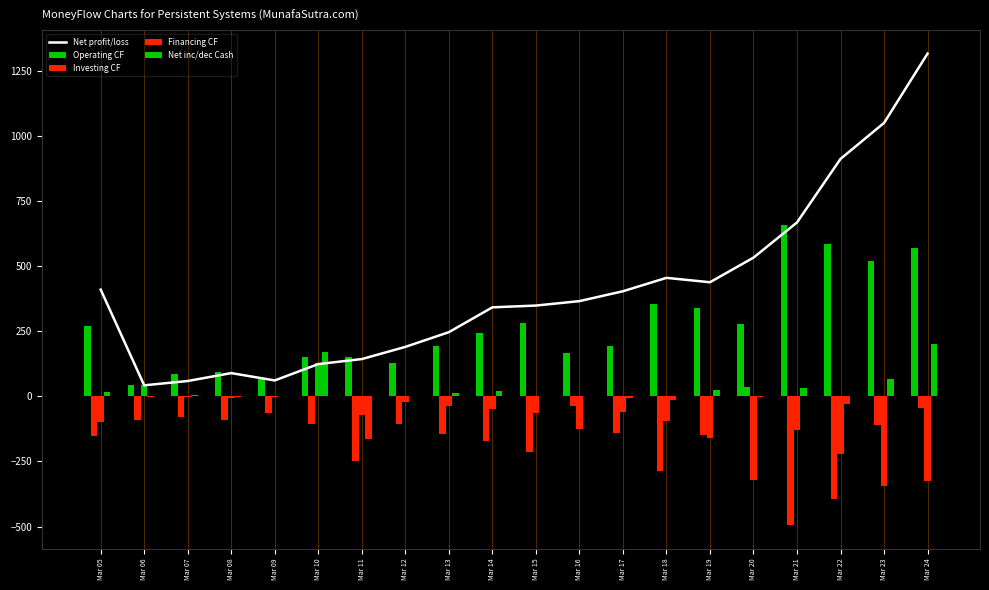

The value of Investing CF at Mar 19 is -82.7. True or false?

False